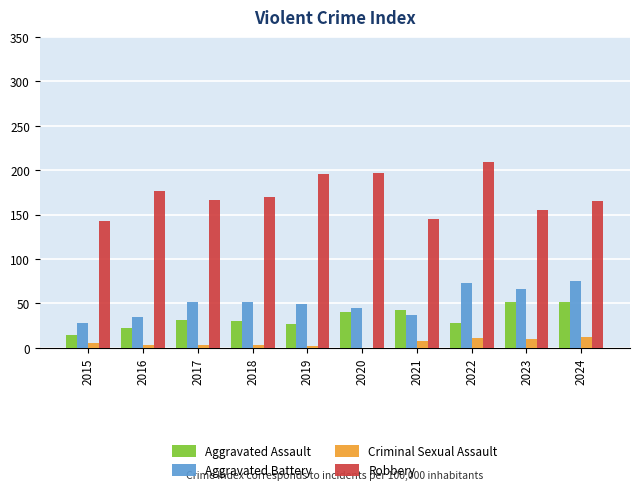

What is the maximum value shown in the chart?

209